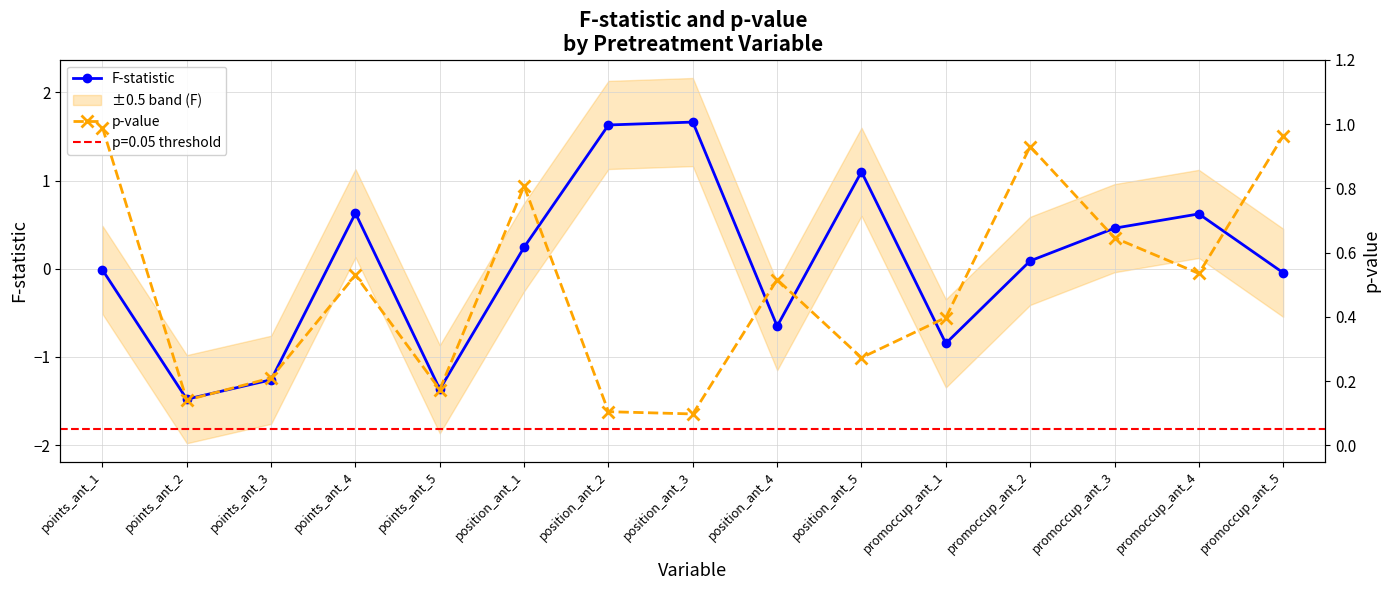

The value of p-value at promoccup_ant_1 is 0.7. True or false?

False